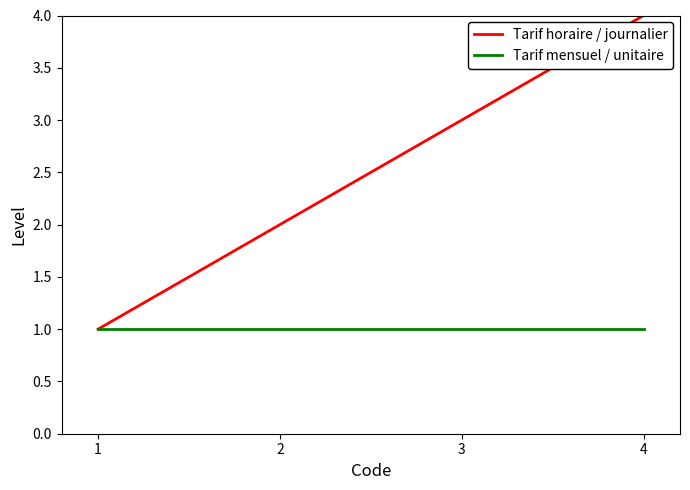

Rank the series by their average value, from highest to lowest.

Tarif horaire / journalier, Tarif mensuel / unitaire